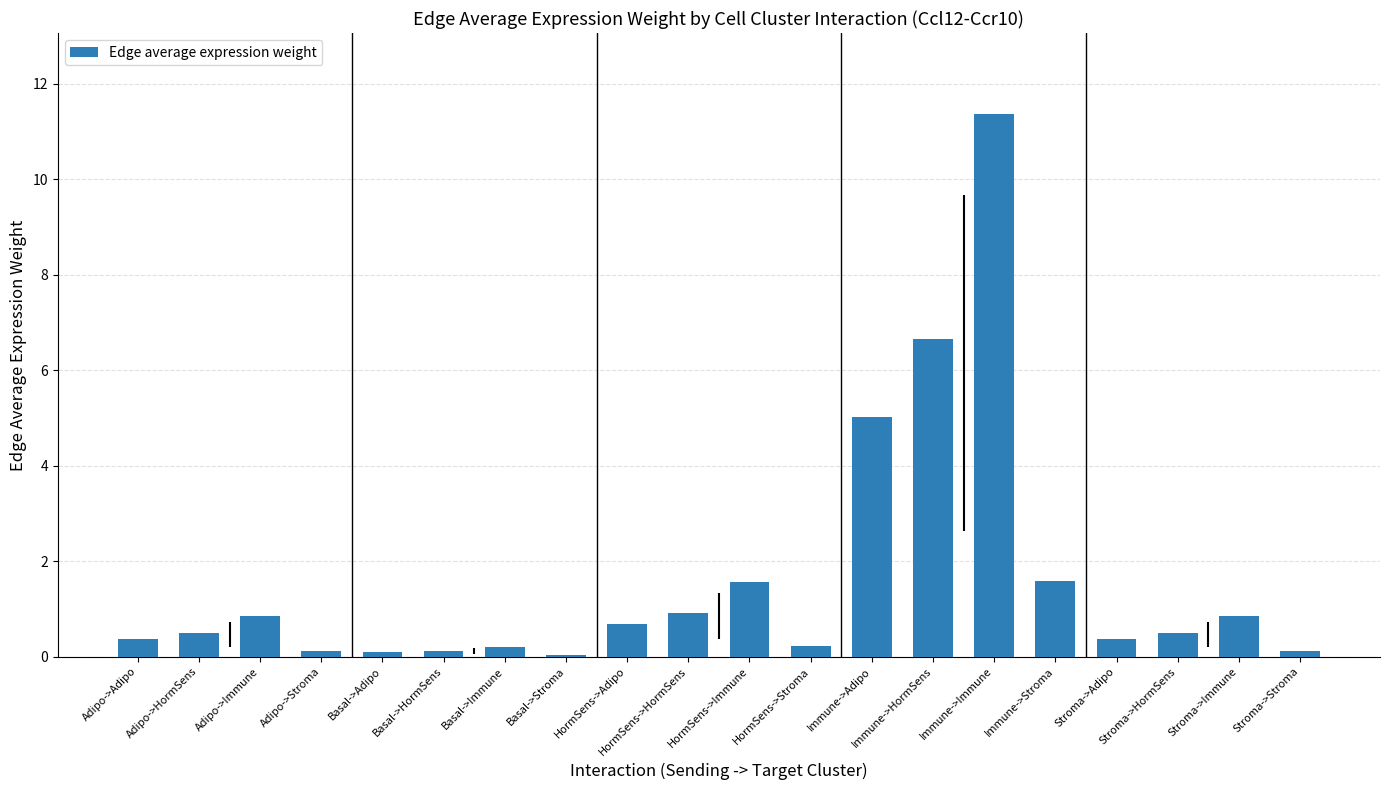

Between Stroma->Immune and Immune->Stroma, which is larger?

Immune->Stroma